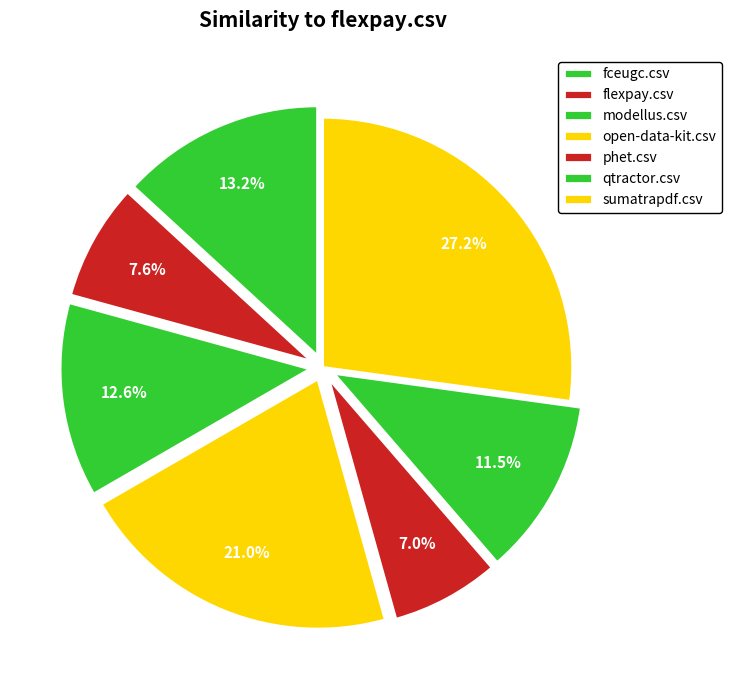

How many segments does this pie chart have?

7